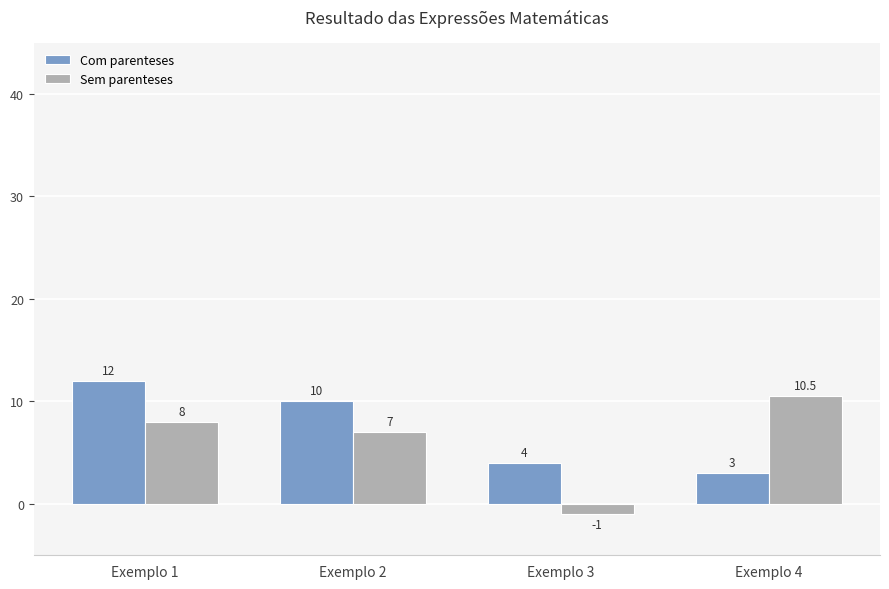

What is the average value of the Sem parenteses series?

6.1